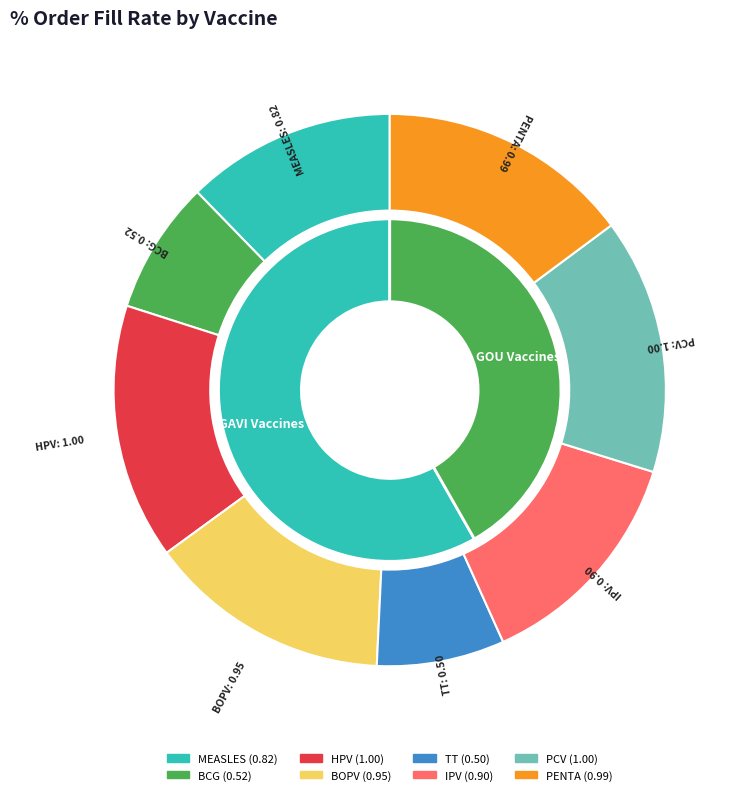

To the nearest percent, what is the average slice percentage?

12%